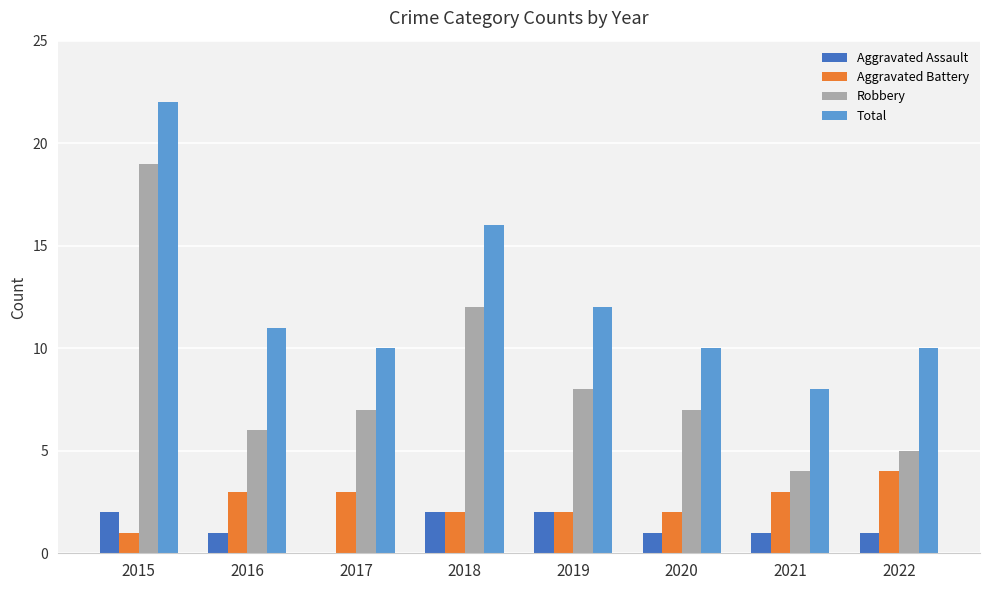

Is the value of Aggravated Battery at 2020 greater than the value of Robbery at 2020?

No